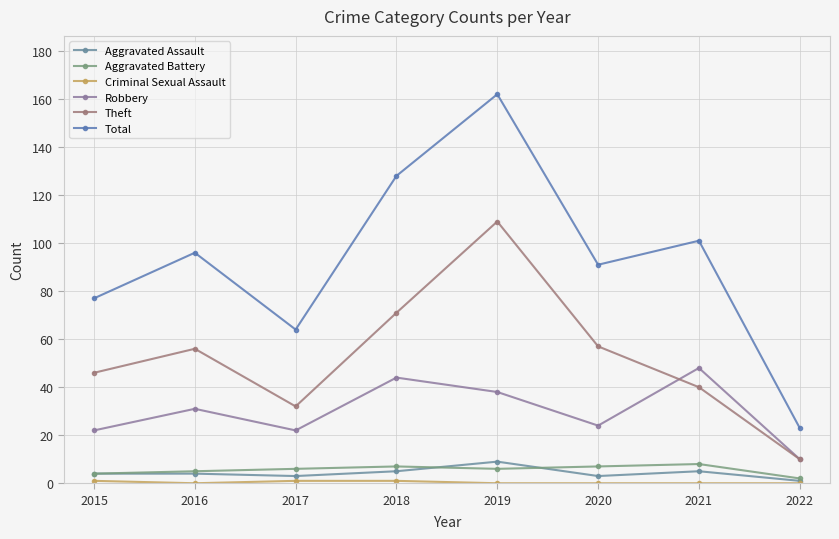

True or false: Total has more than 0 points higher than both neighbors.

True